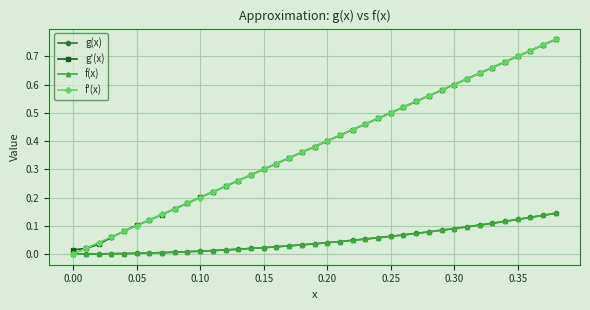

Count the number of categories in the chart.

39